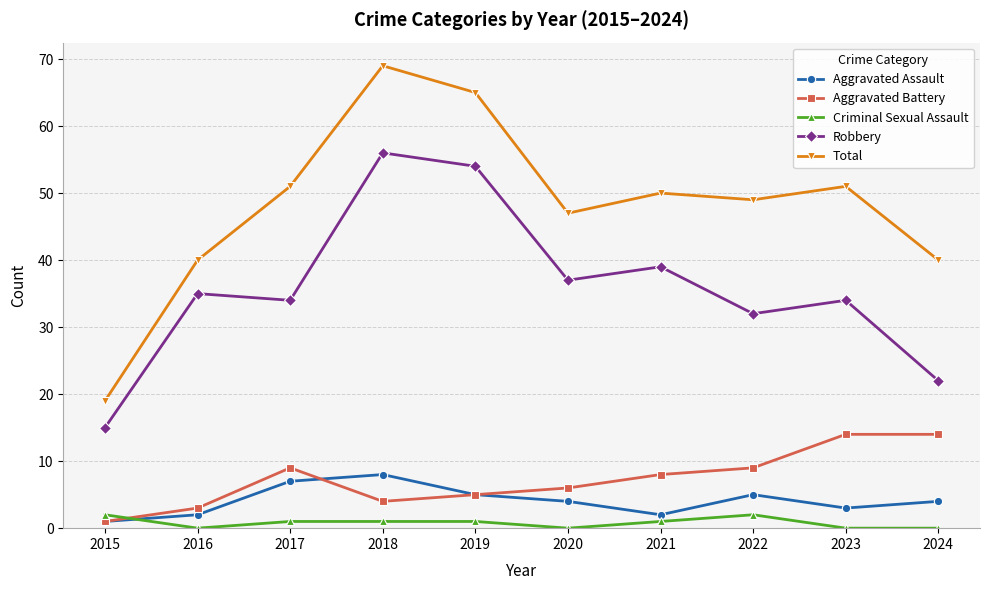

Count the Aggravated Assault values in the range 2 to 5.

7